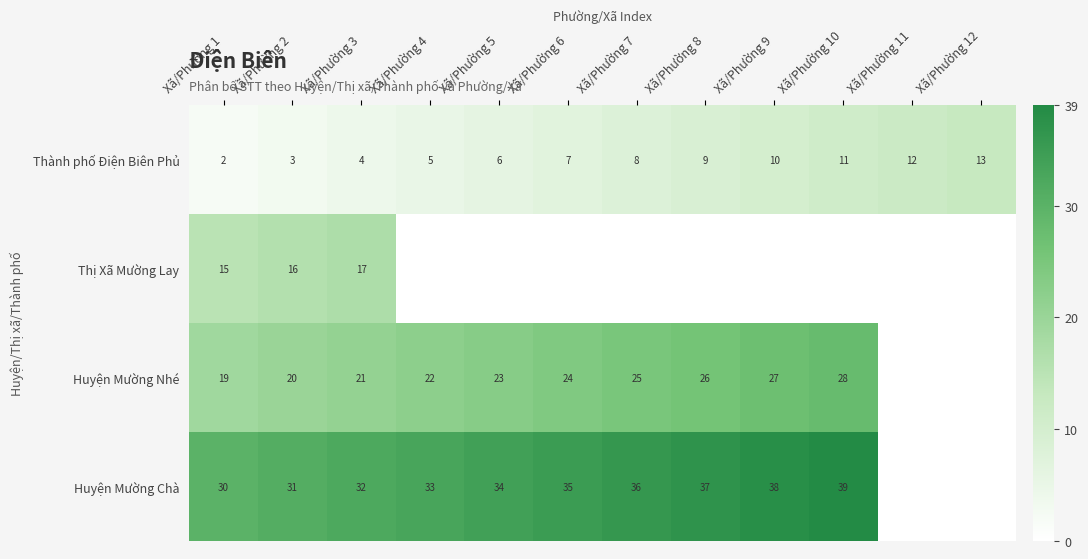

What is the sum of the Huyện Mường Nhé values at Xã/Phường 10 and Xã/Phường 1?

47